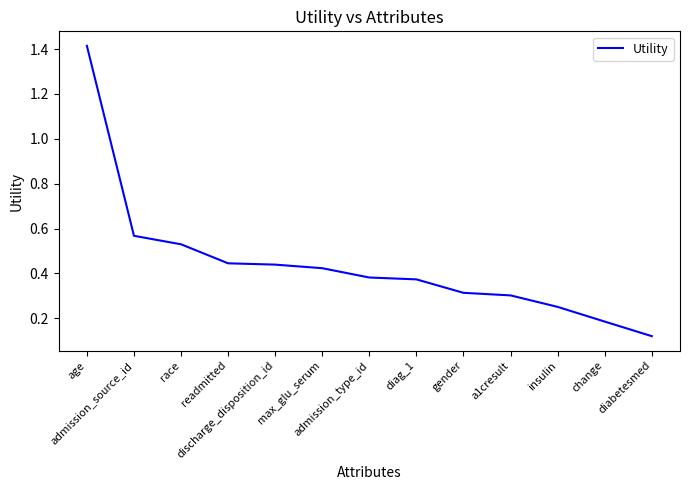

Which label corresponds to the smallest value in the chart?

diabetesmed